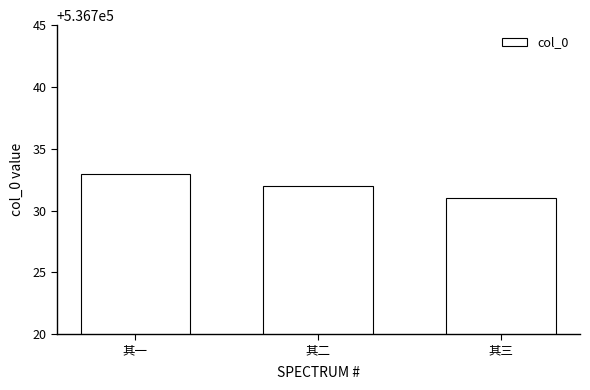

What is the smallest value displayed?

536731